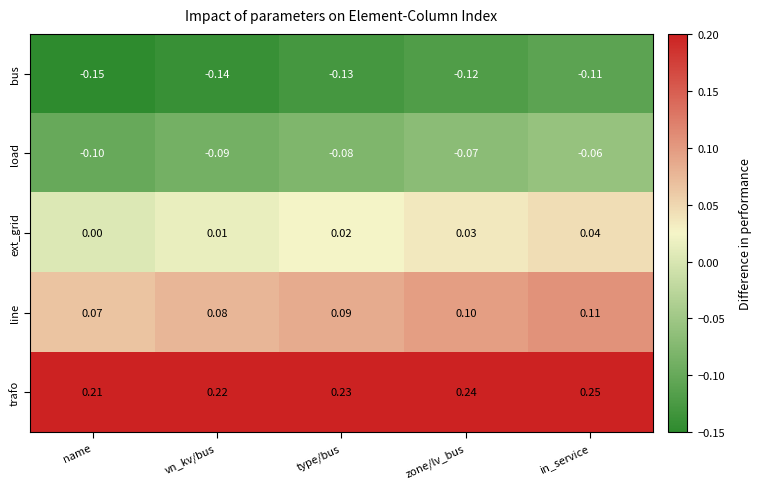

Which series has the largest total across all categories?

trafo